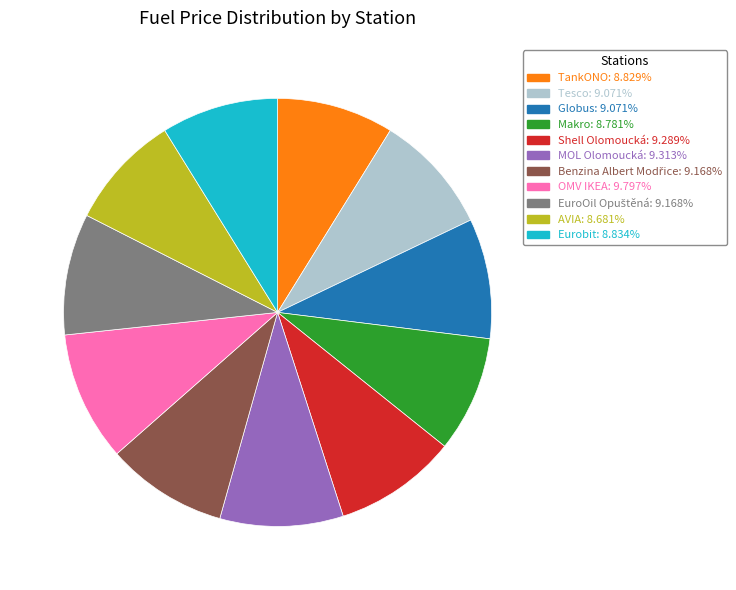

Approximately how many times larger is the value at TankONO compared to Eurobit?

1.0